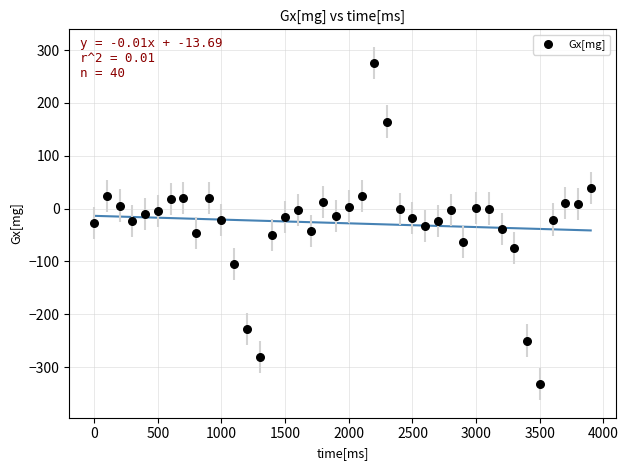

What is the range of X values (max minus min)?

3900.0